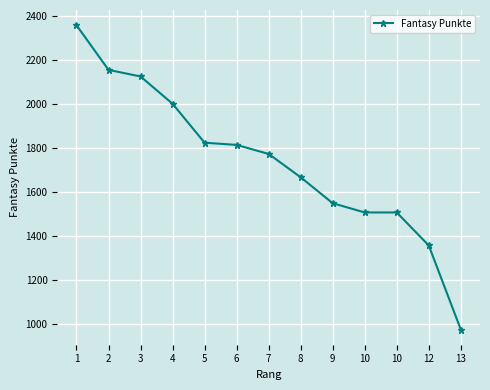

Rank the categories by value from lowest to highest.

13, 12, 10, 10, 9, 8, 7, 6, 5, 4, 3, 2, 1